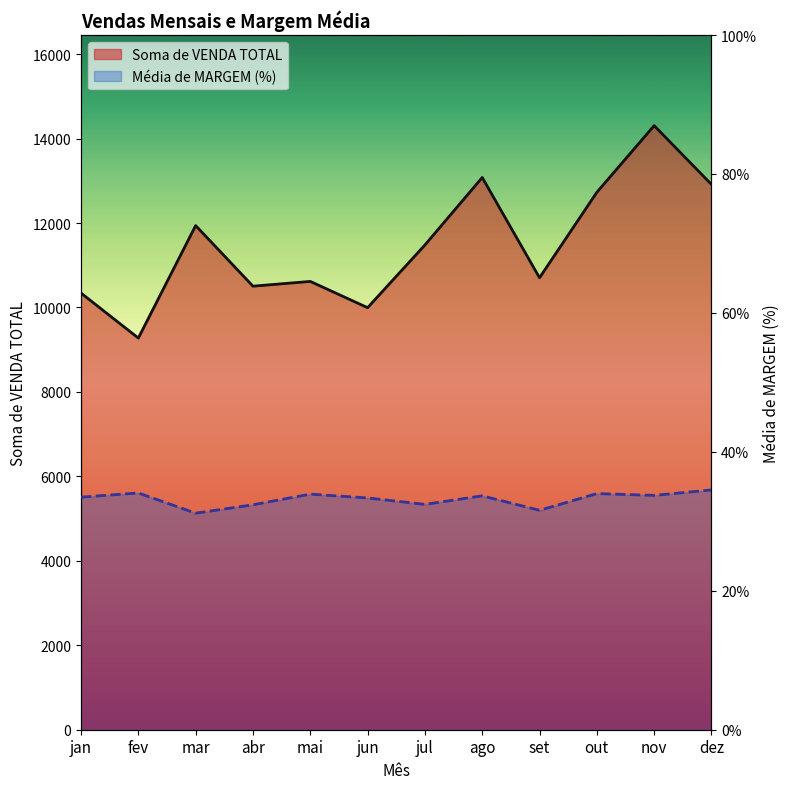

At set, list the series in order from smallest to largest.

Média de MARGEM (%), Soma de VENDA TOTAL